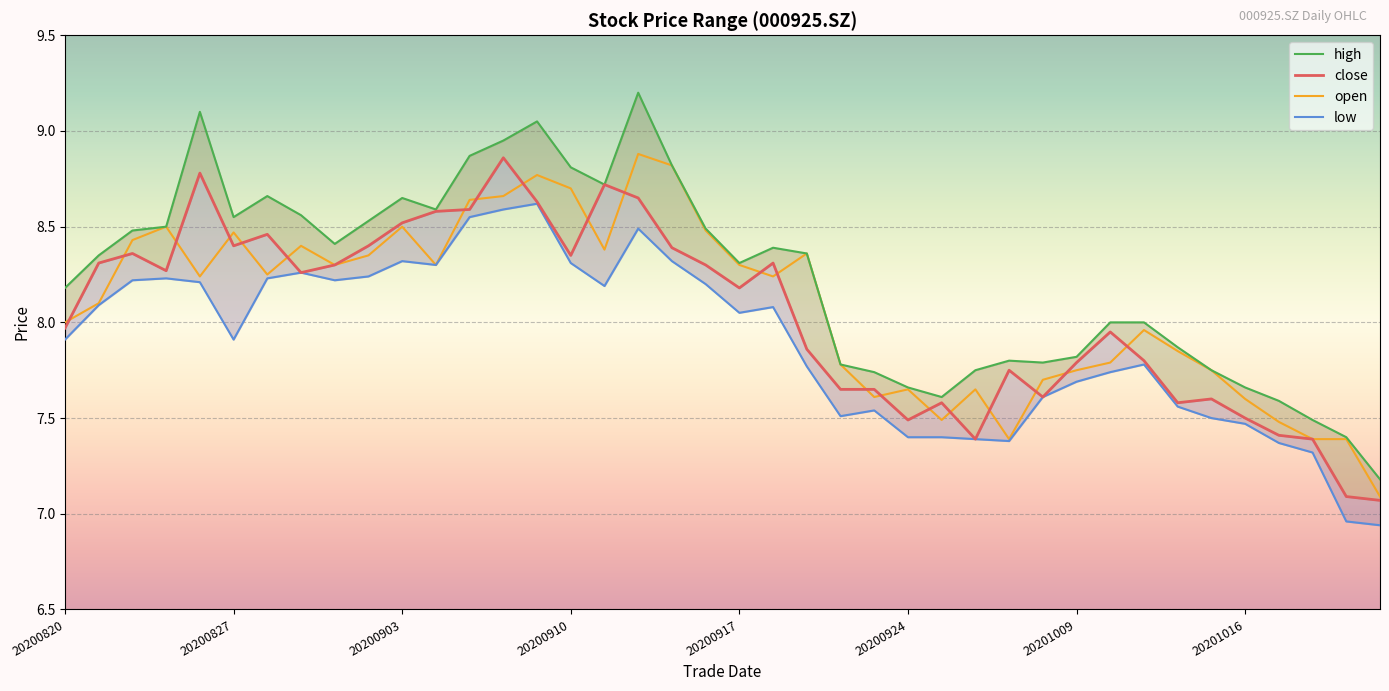

The open series shows 11.8 at 22. True or false?

False